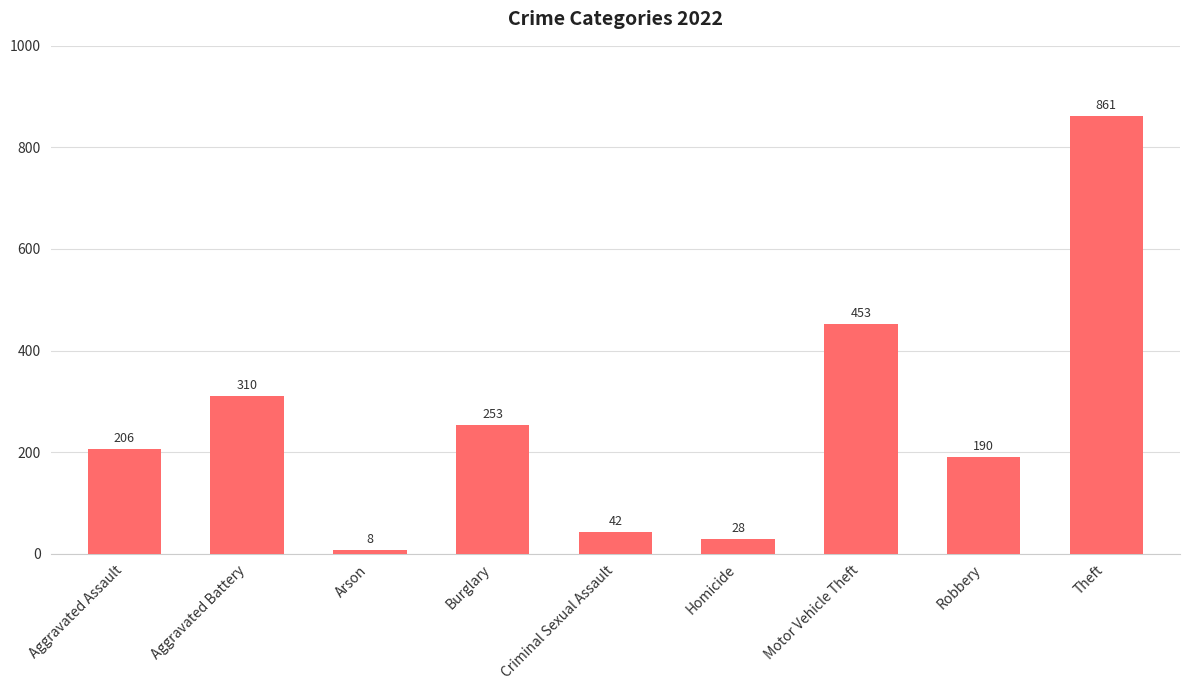

Does the chart contain any negative values?

No